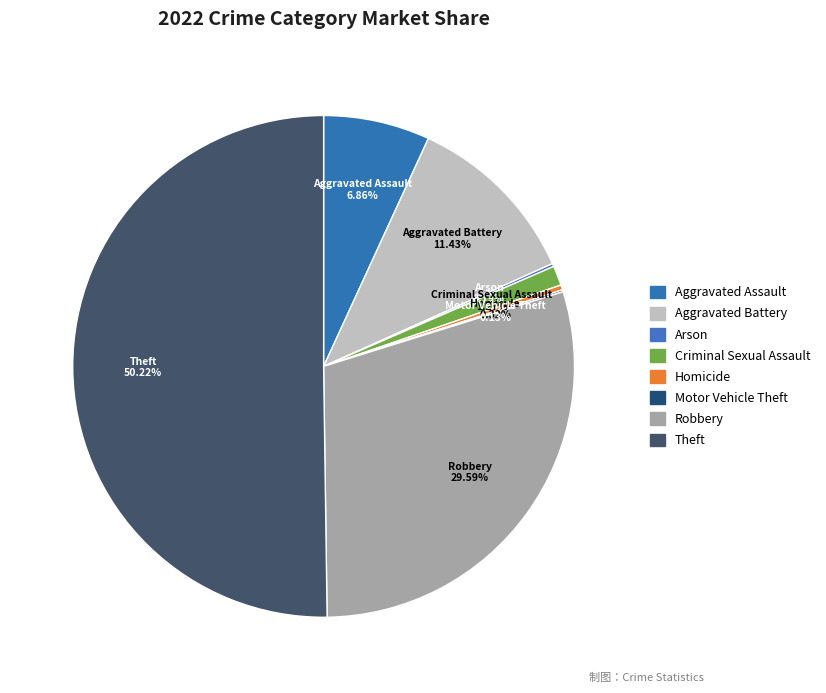

Do Motor Vehicle Theft and Aggravated Assault together represent more than half of the pie?

No